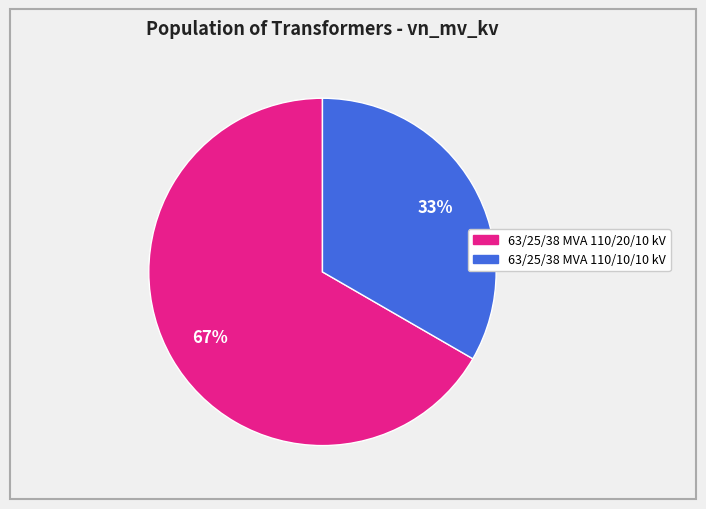

Rank the categories by value from highest to lowest.

63/25/38 MVA 110/20/10 kV, 63/25/38 MVA 110/10/10 kV